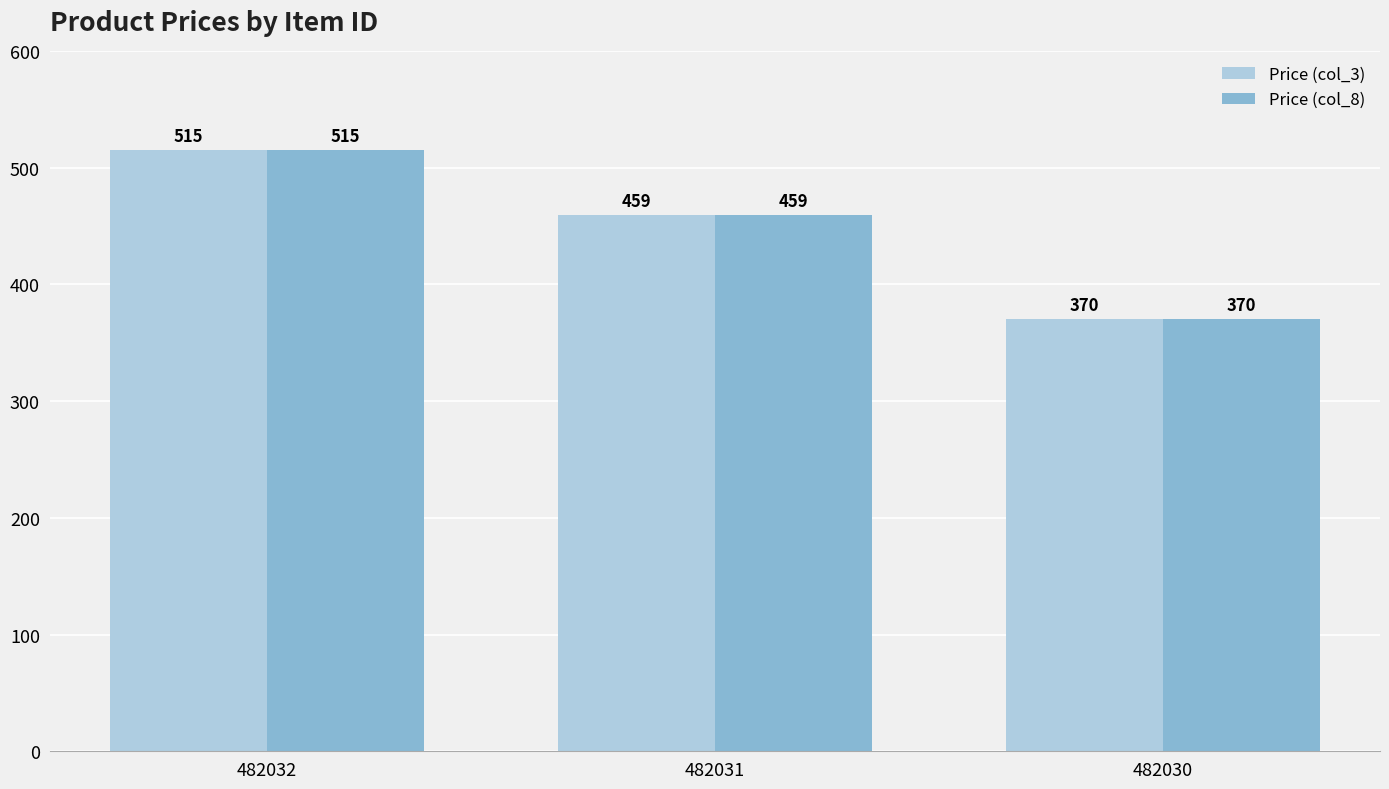

True or false: Price (col_8) has a value of 98 at 482031.

False